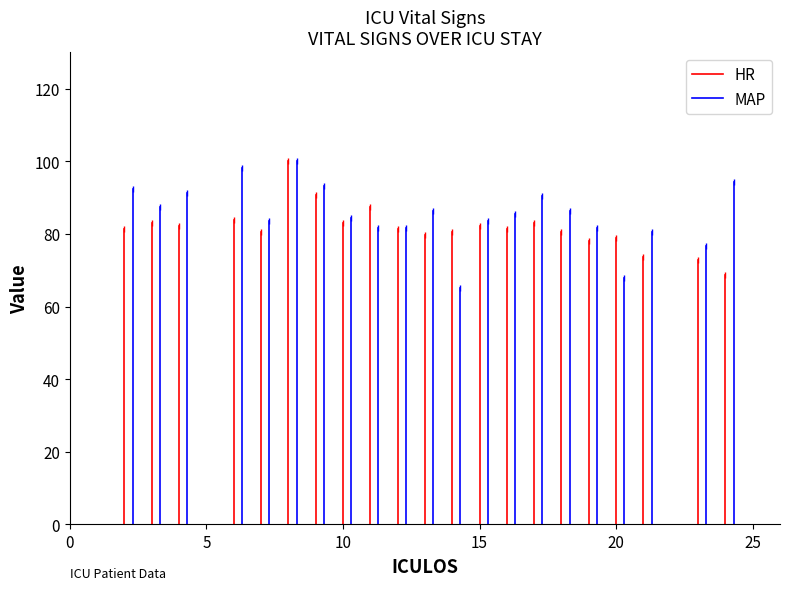

Which series changed the most between 0 and 5?

MAP